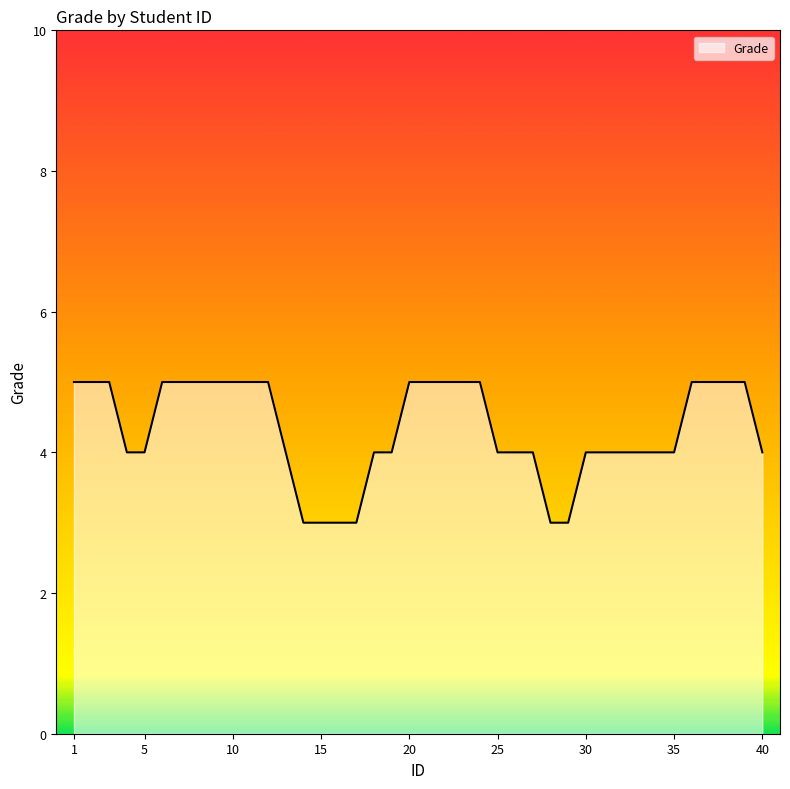

What is the smallest value displayed?

3